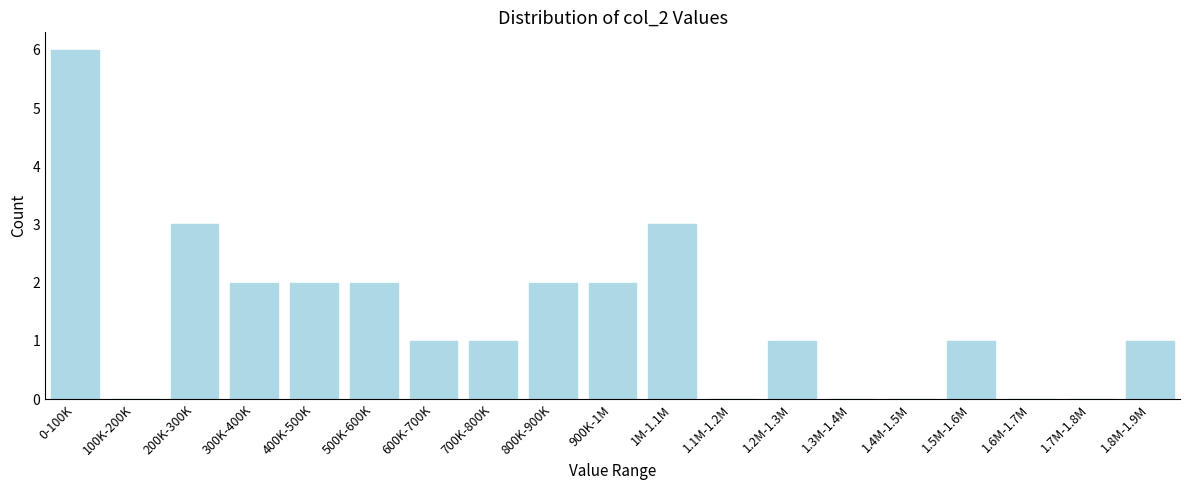

Reading right to left, transcribe all the data shown in this chart.

1.8M-1.9M=1	1.7M-1.8M=0	1.6M-1.7M=0	1.5M-1.6M=1	1.4M-1.5M=0	1.3M-1.4M=0	1.2M-1.3M=1	1.1M-1.2M=0	1M-1.1M=3	900K-1M=2	800K-900K=2	700K-800K=1	600K-700K=1	500K-600K=2	400K-500K=2	300K-400K=2	200K-300K=3	100K-200K=0	0-100K=6